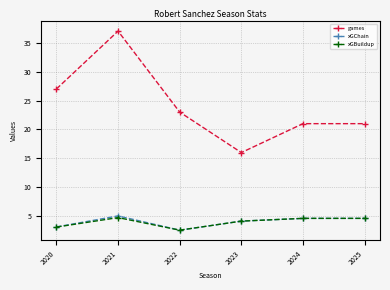

At which category is the sum across all series the highest?

2021